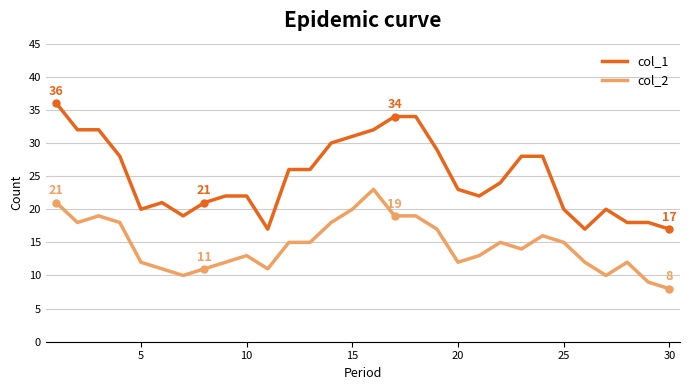

Which series has the largest range (max minus min)?

col_1